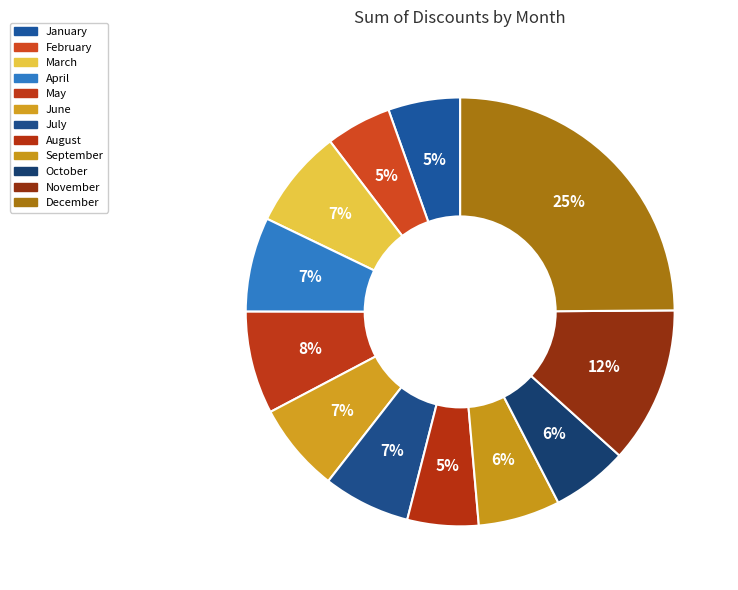

To the nearest percent, what percentage of the pie is September?

6%